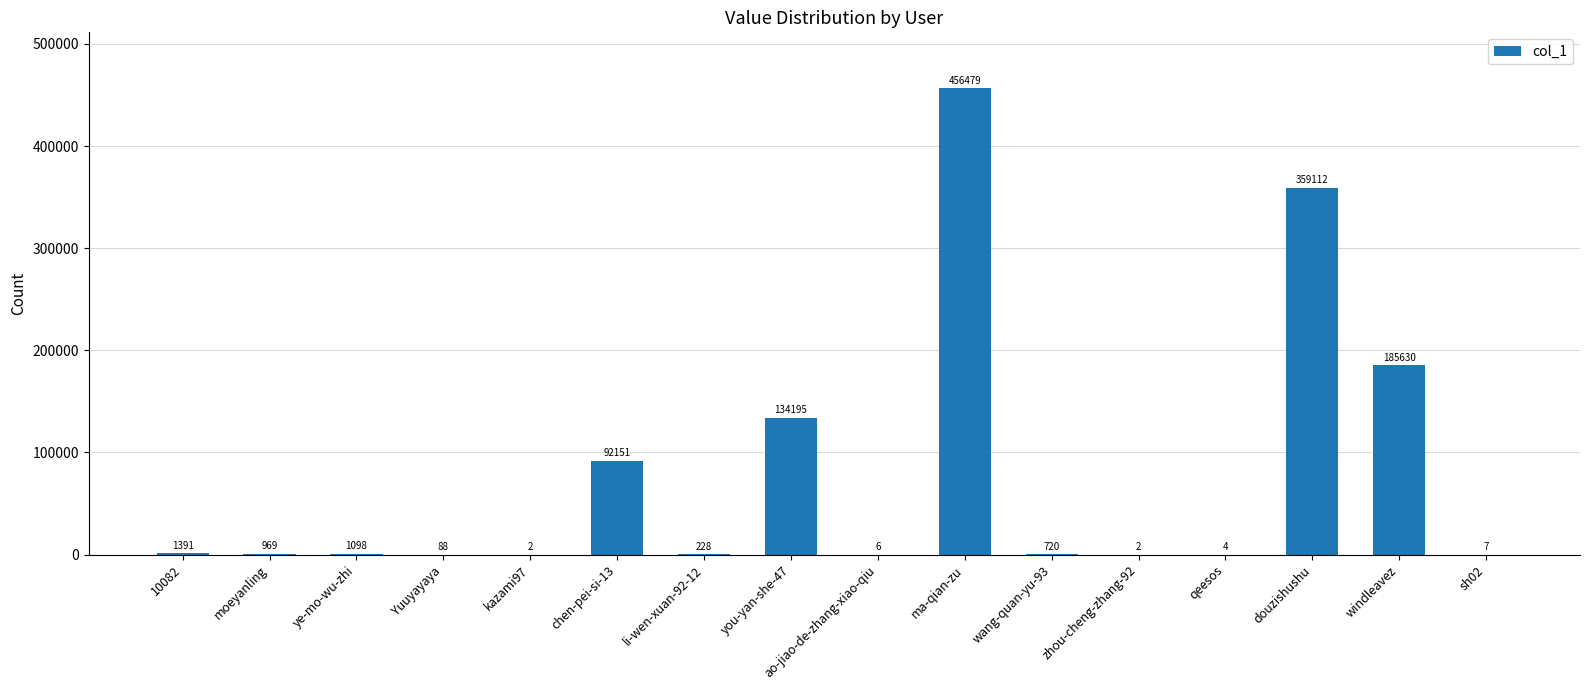

Count the number of data series in this chart.

1